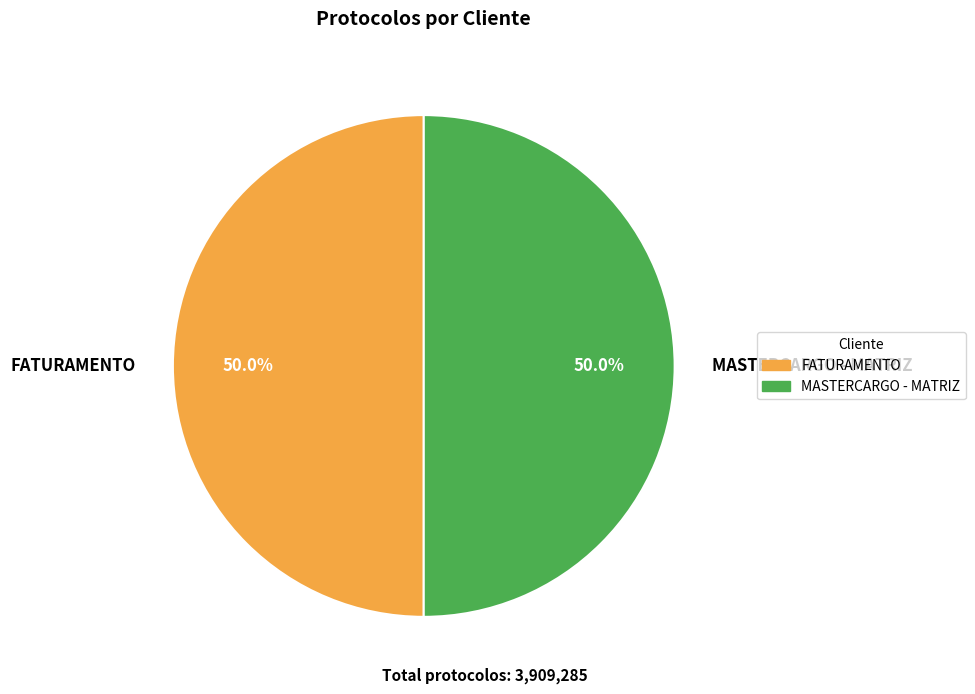

What is the ratio of the value at MASTERCARGO - MATRIZ to the value at FATURAMENTO?

1.0